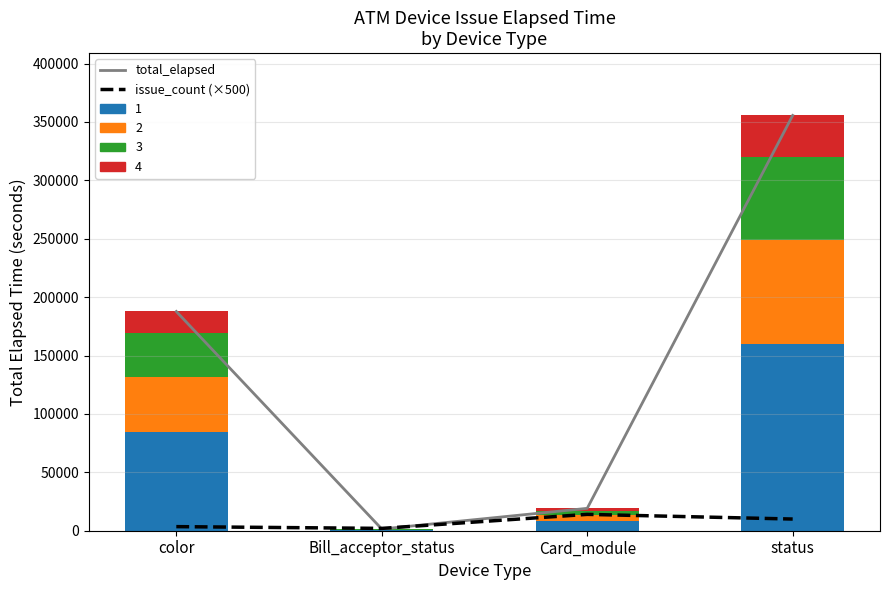

At which label is total_elapsed closest to 178542?

color